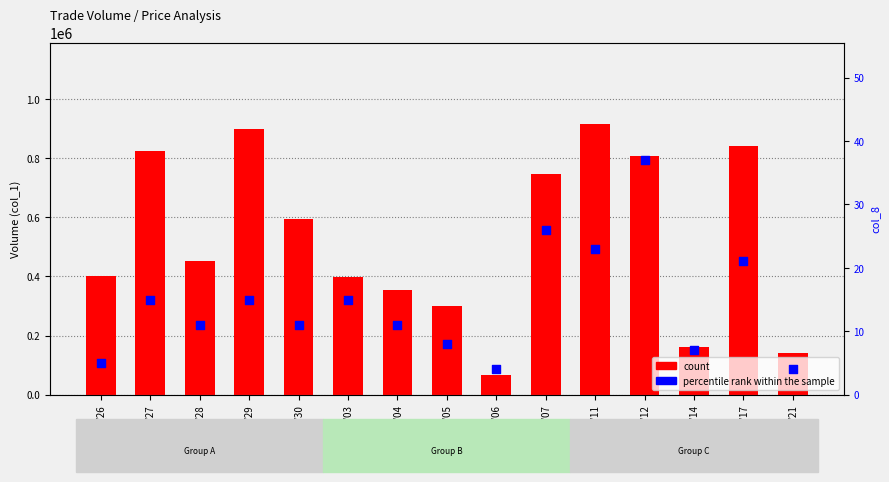

What is the total value across all series at 100/09/27?

823015